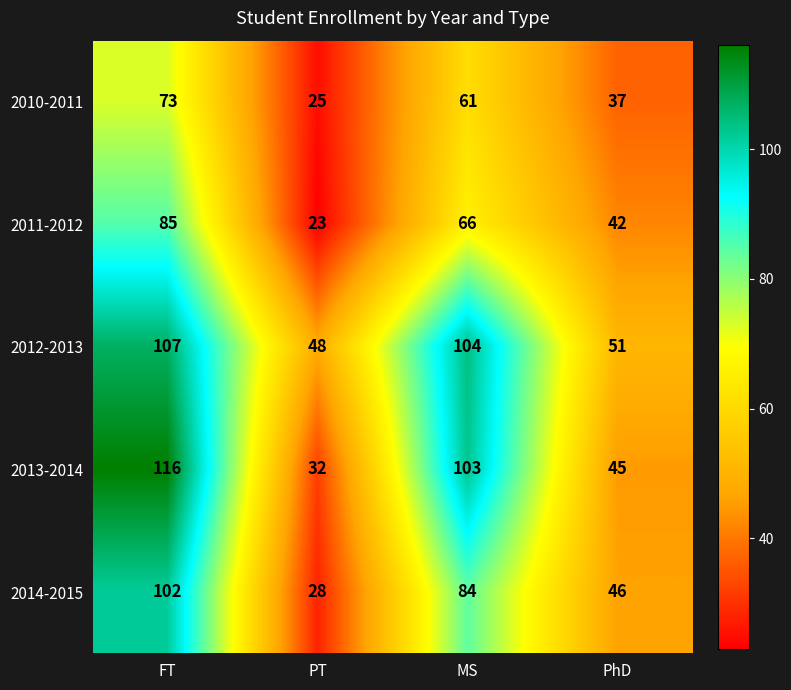

What is the difference between the maximum and minimum values in the 2010-2011 series?

48